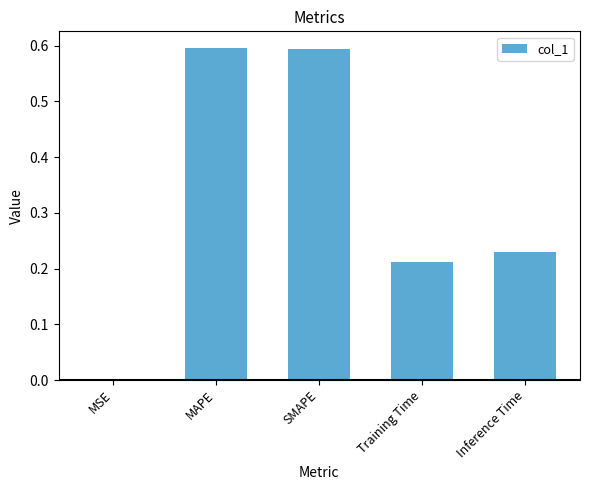

Is it true that the value at MSE is 0.0?

True